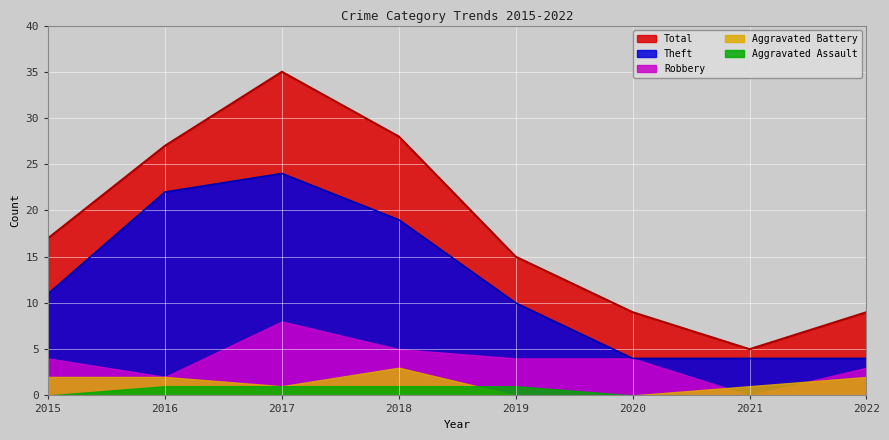

What is the total value across all series at 2020?

17